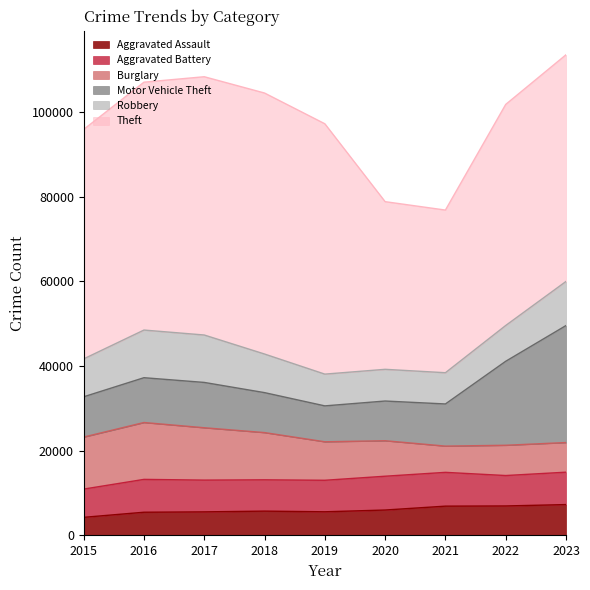

How many interior local peaks does the Burglary series have?

2